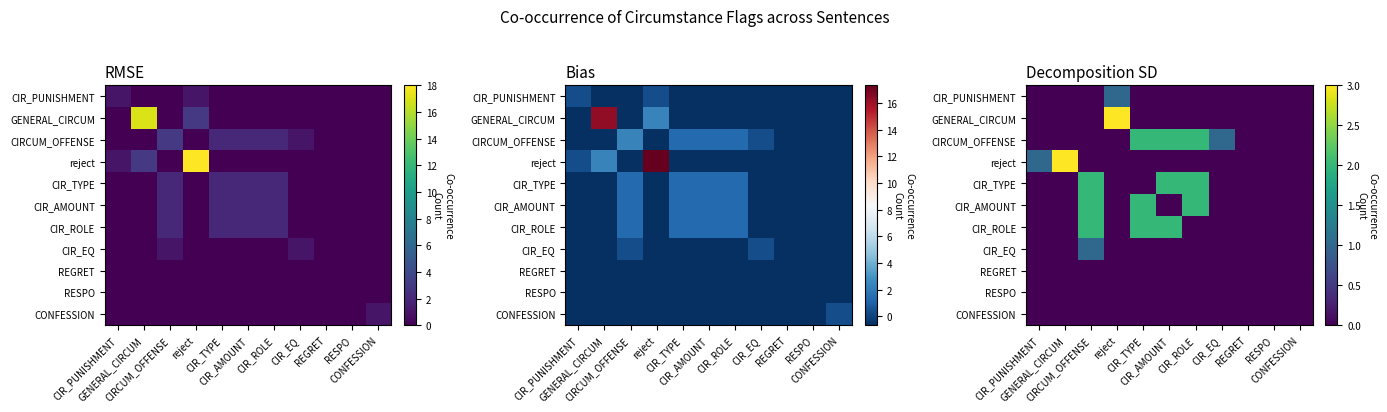

Is it true that GENERAL_CIRCUM equals 0 at RESPO?

True